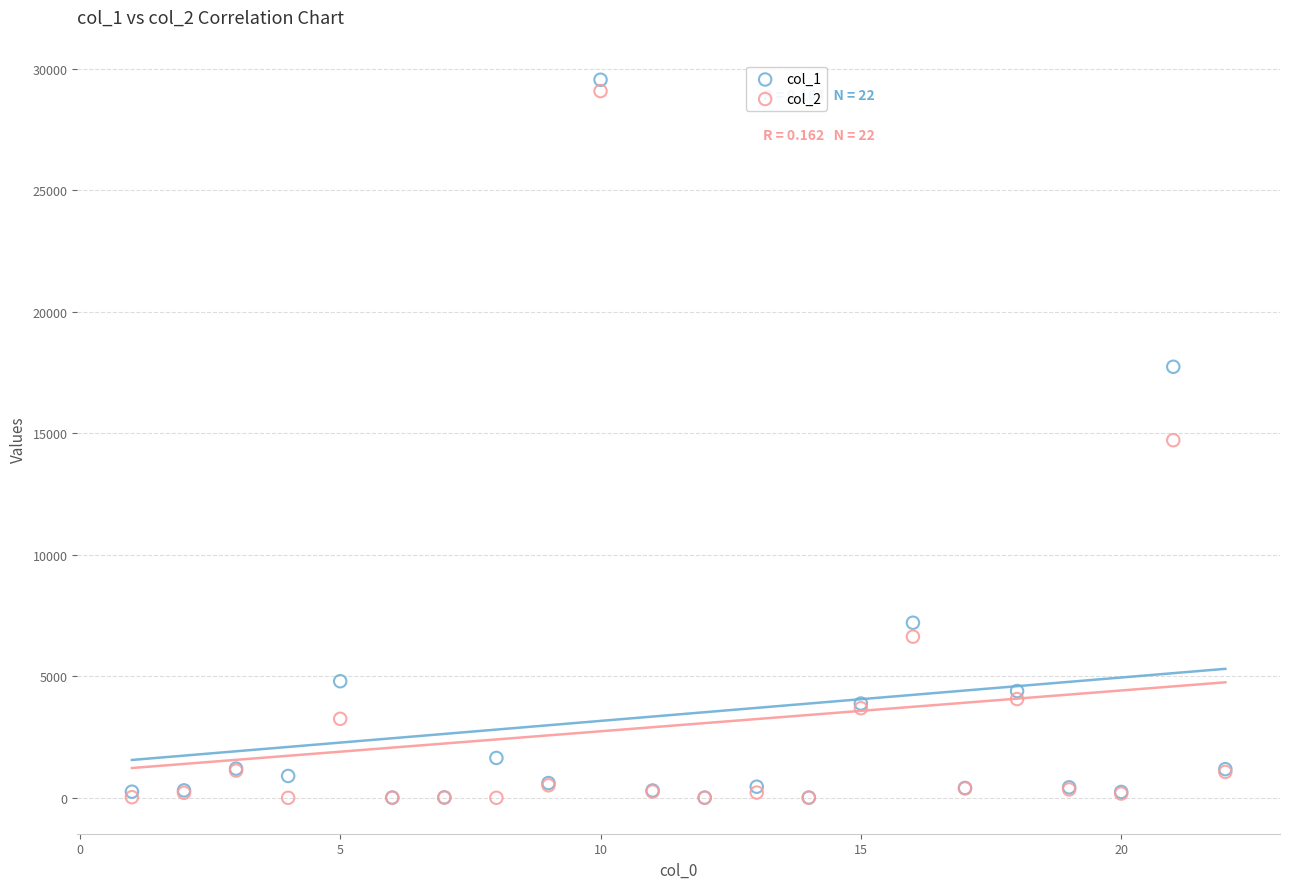

What are all the series names shown in the legend?

col_1, col_2